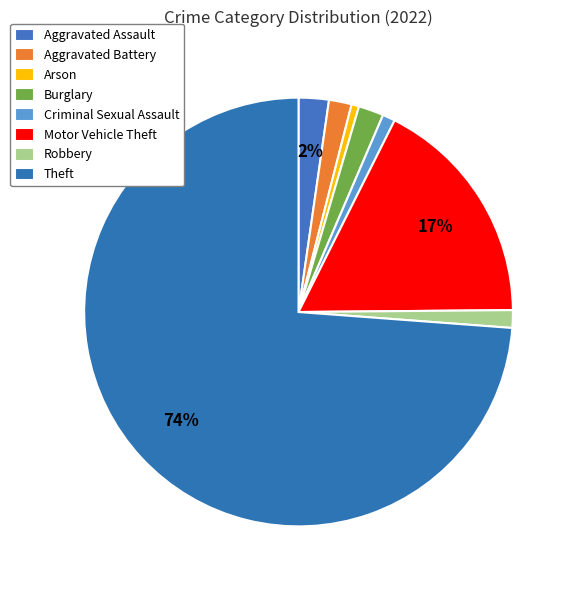

What is the change in value from Aggravated Battery to Robbery?

-2